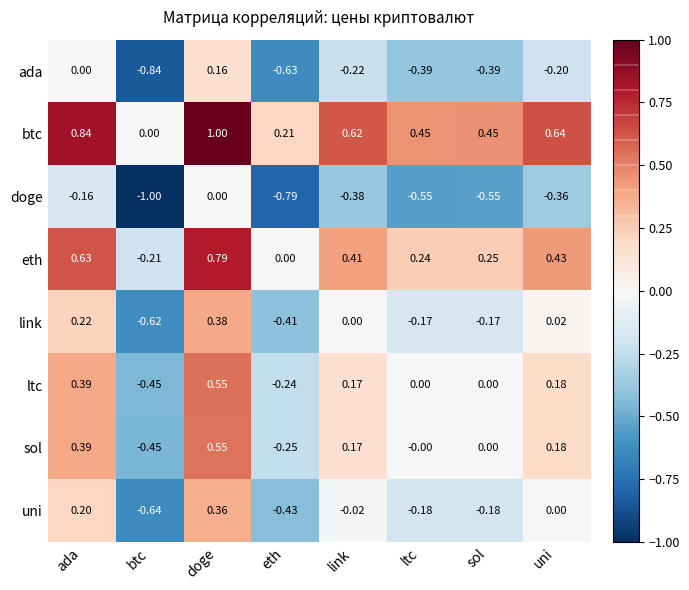

Which category has the lowest value in the ada series?

btc